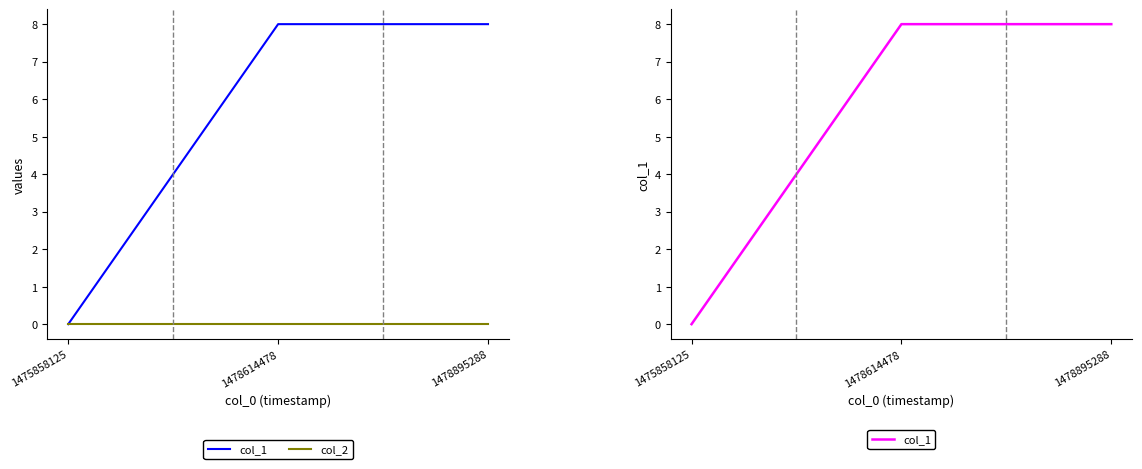

Does the chart display data point markers on the line(s)?

No